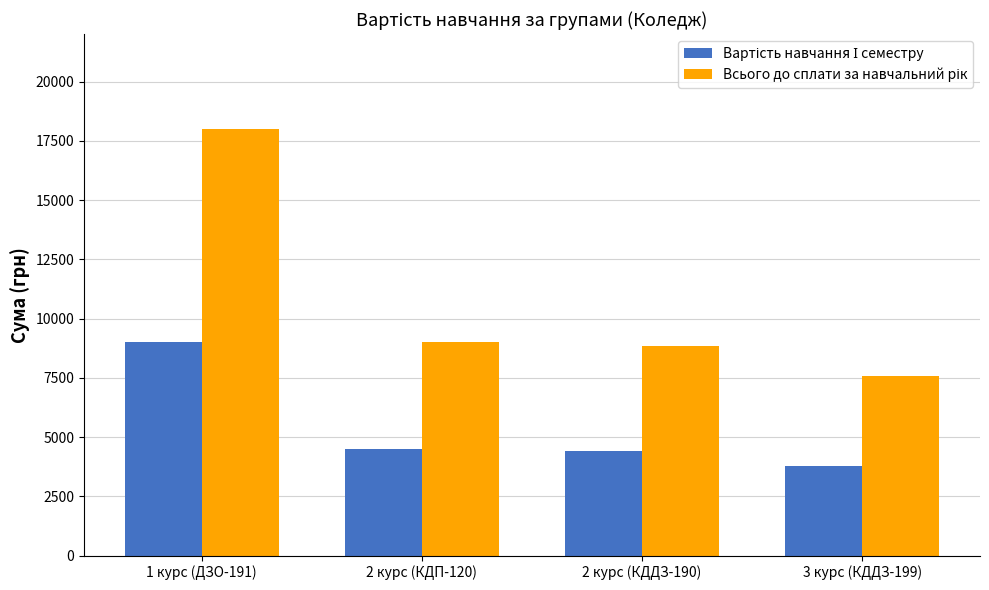

What is the maximum value shown in the chart?

18000